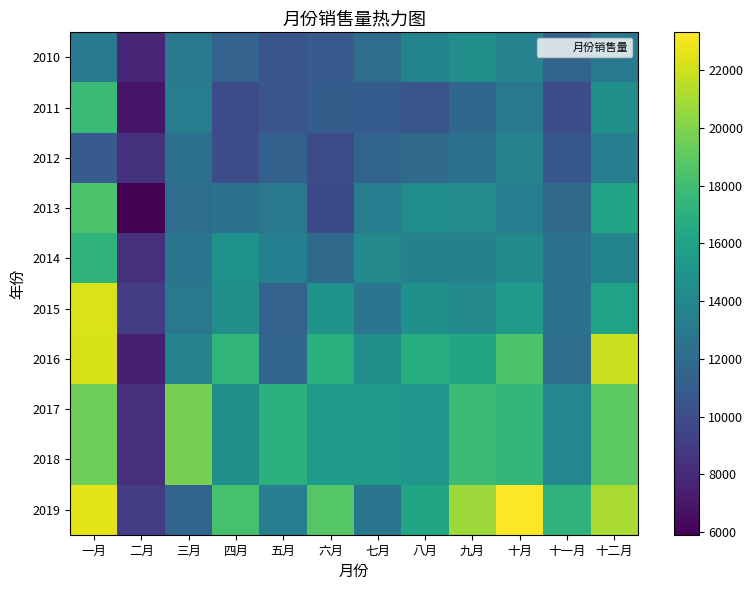

What is the total value across all series at 四月?

137746